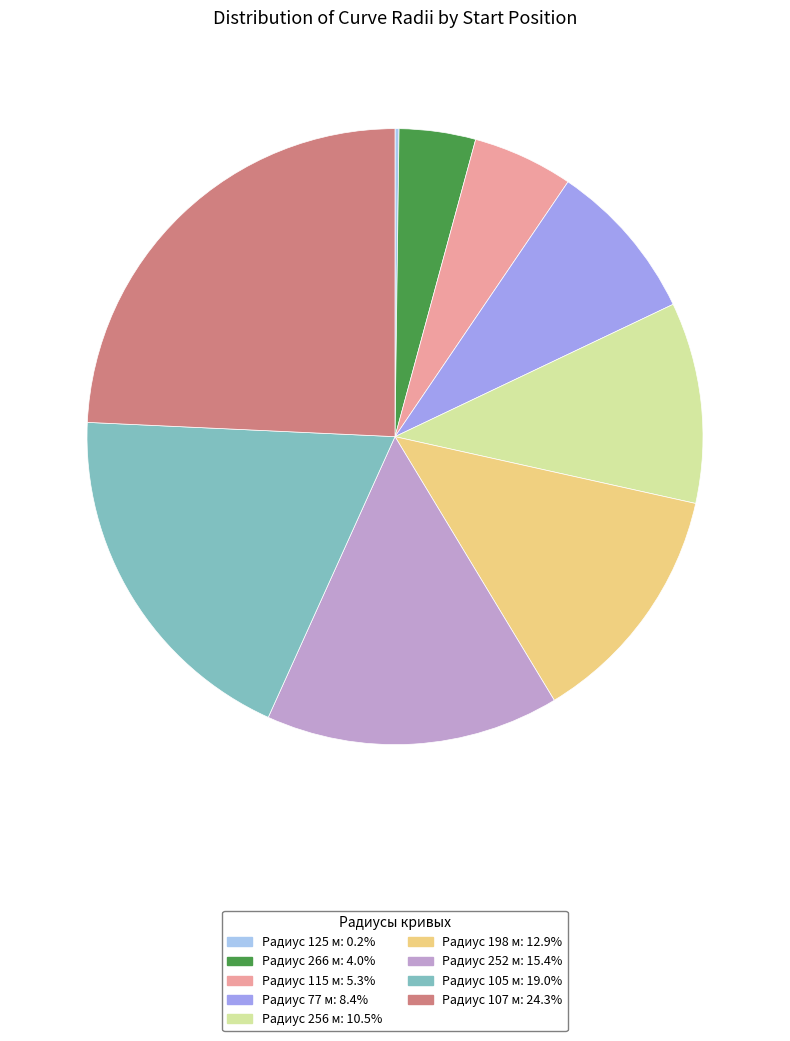

Combined, do Радиус 266 м: 4.0% and Радиус 77 м: 8.4% account for over 50%?

No